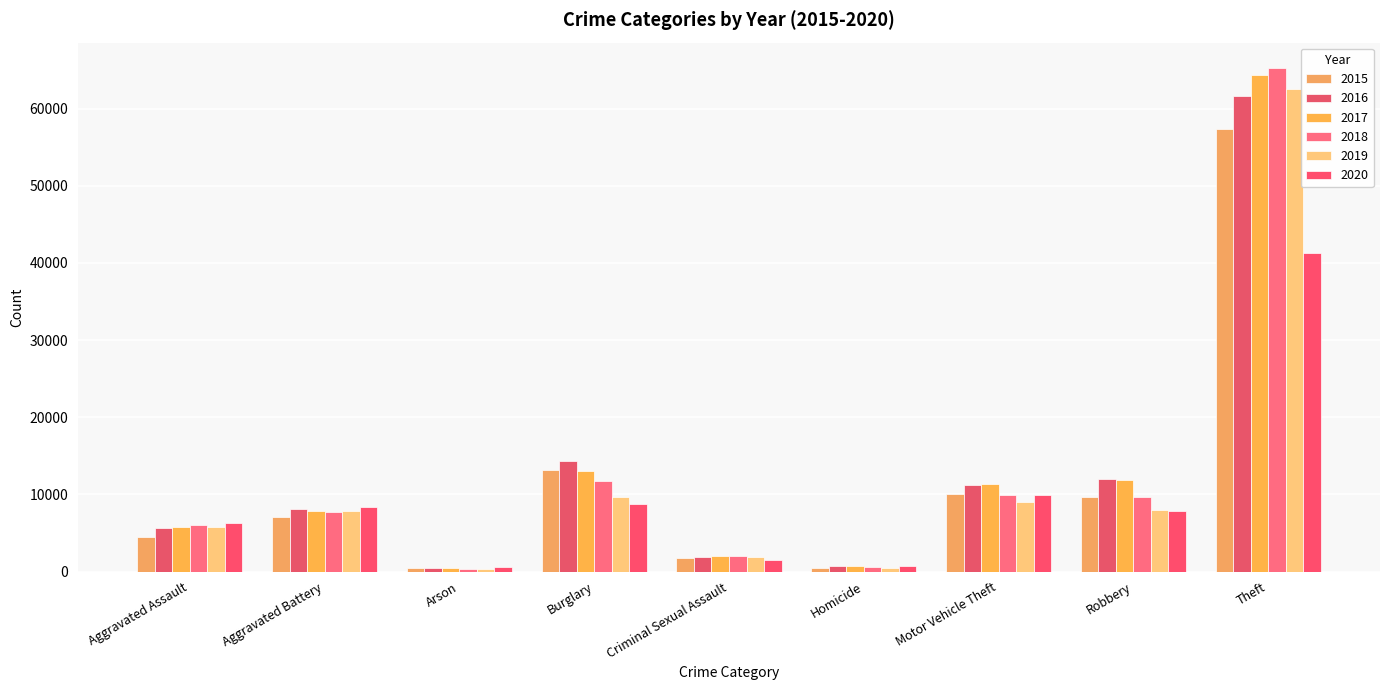

What value does the 2016 series have at Motor Vehicle Theft?

11285